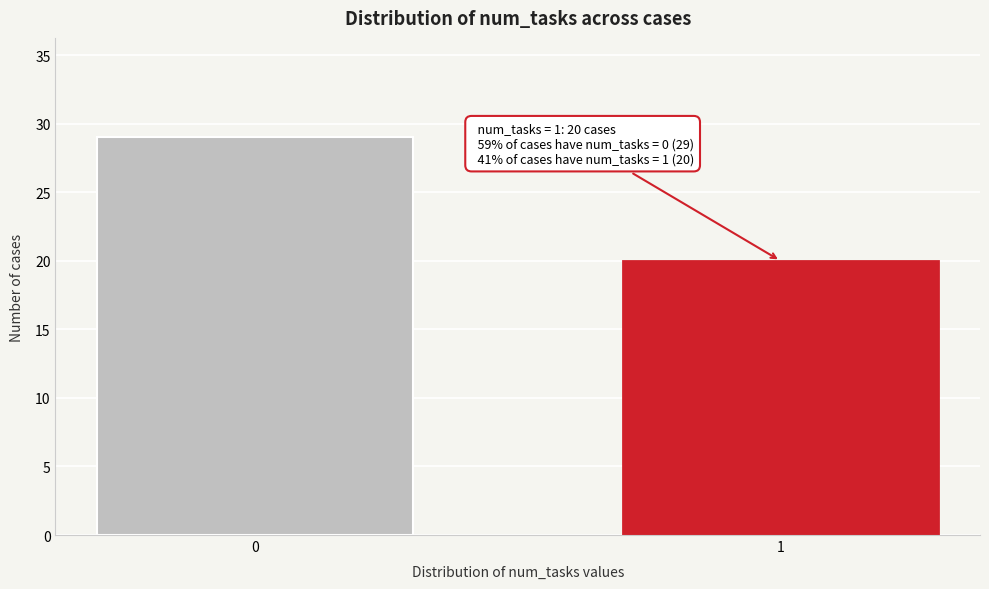

Reading left to right, what are all the values shown in this chart?

0=29	1=20